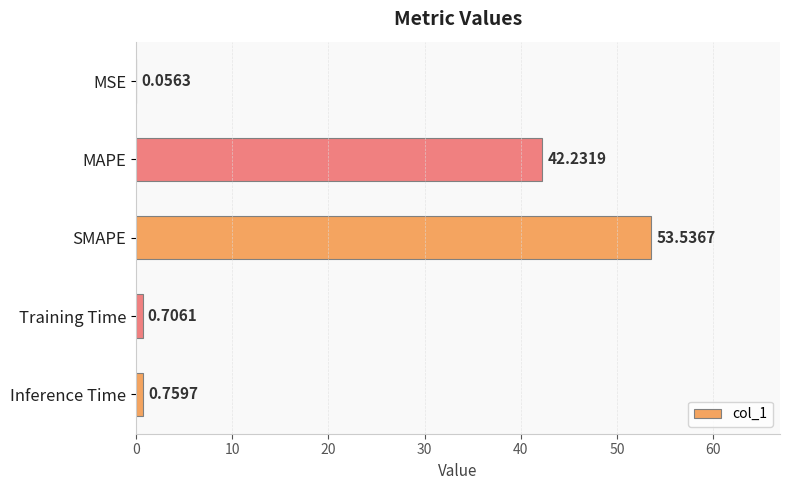

At which category does the chart reach its peak across all series?

SMAPE